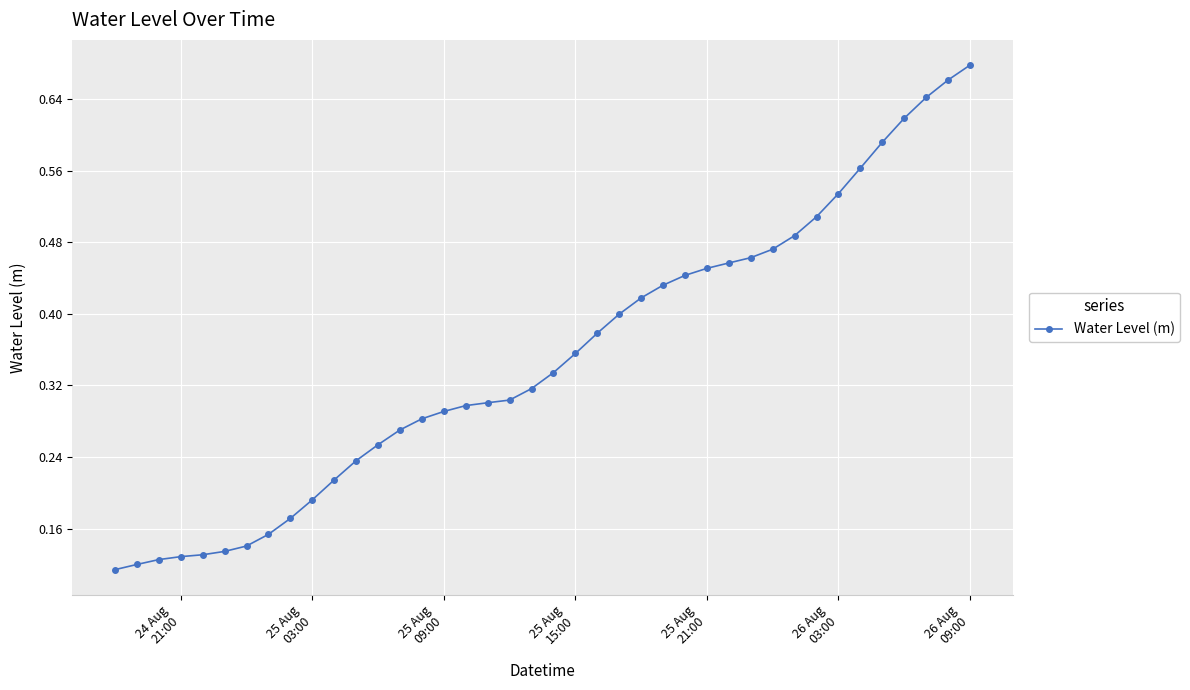

What is the sum of all values?

14.1